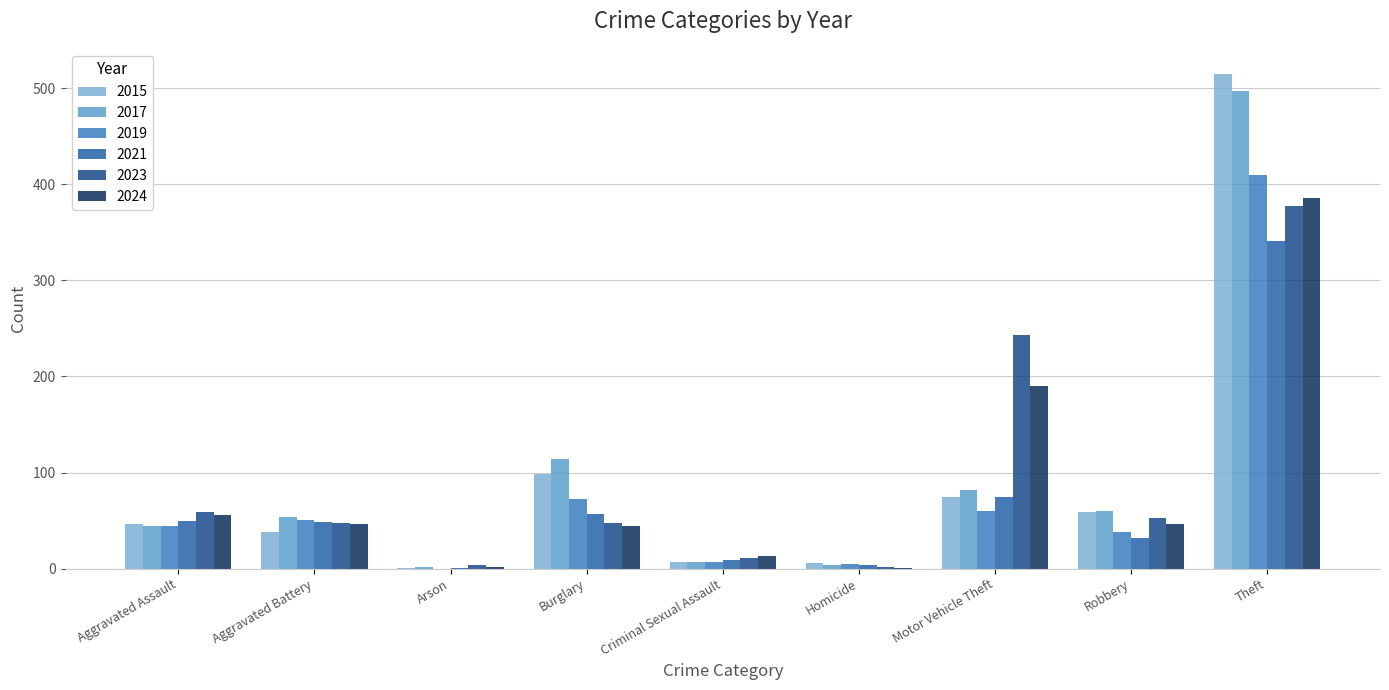

What is the difference between the 2019 values at Aggravated Battery and Criminal Sexual Assault?

44